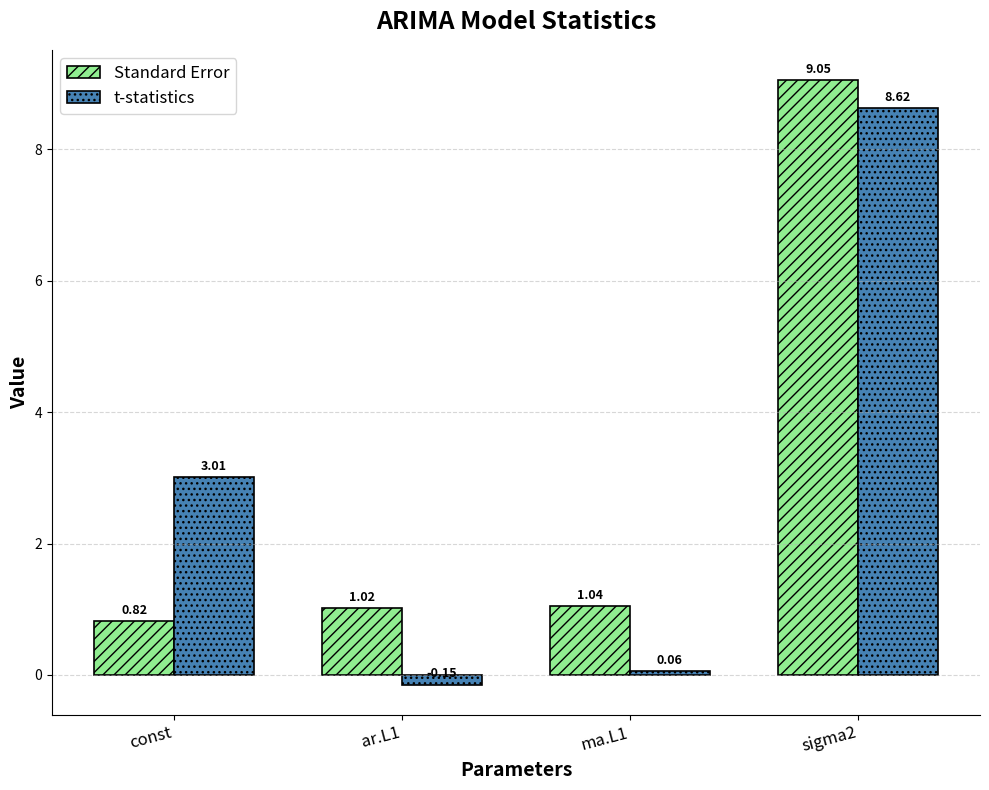

What is the total value across all series at ma.L1?

1.1